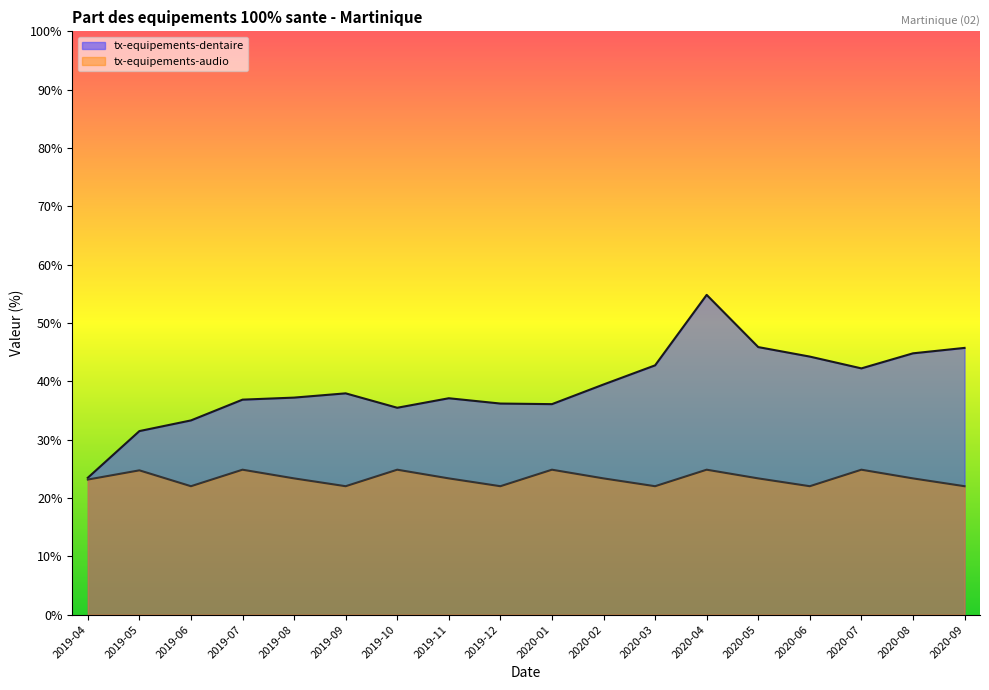

The value of tx-equipements-audio at 2020-08 is 23.4. True or false?

True